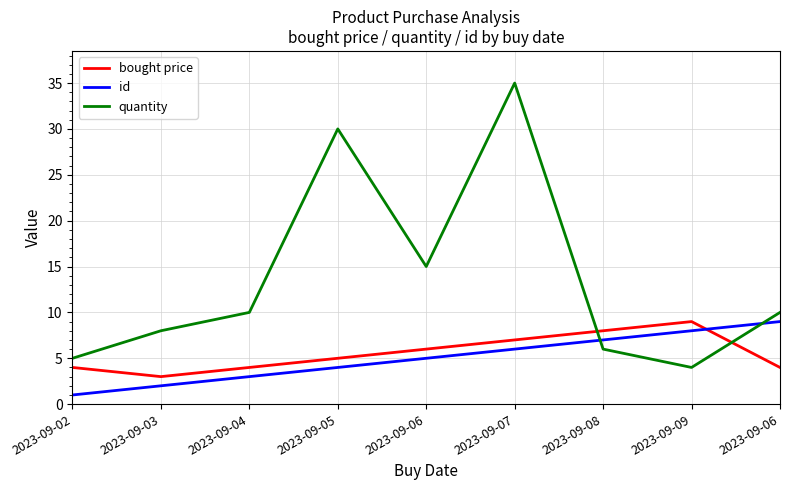

How many lines are shown in the chart?

3